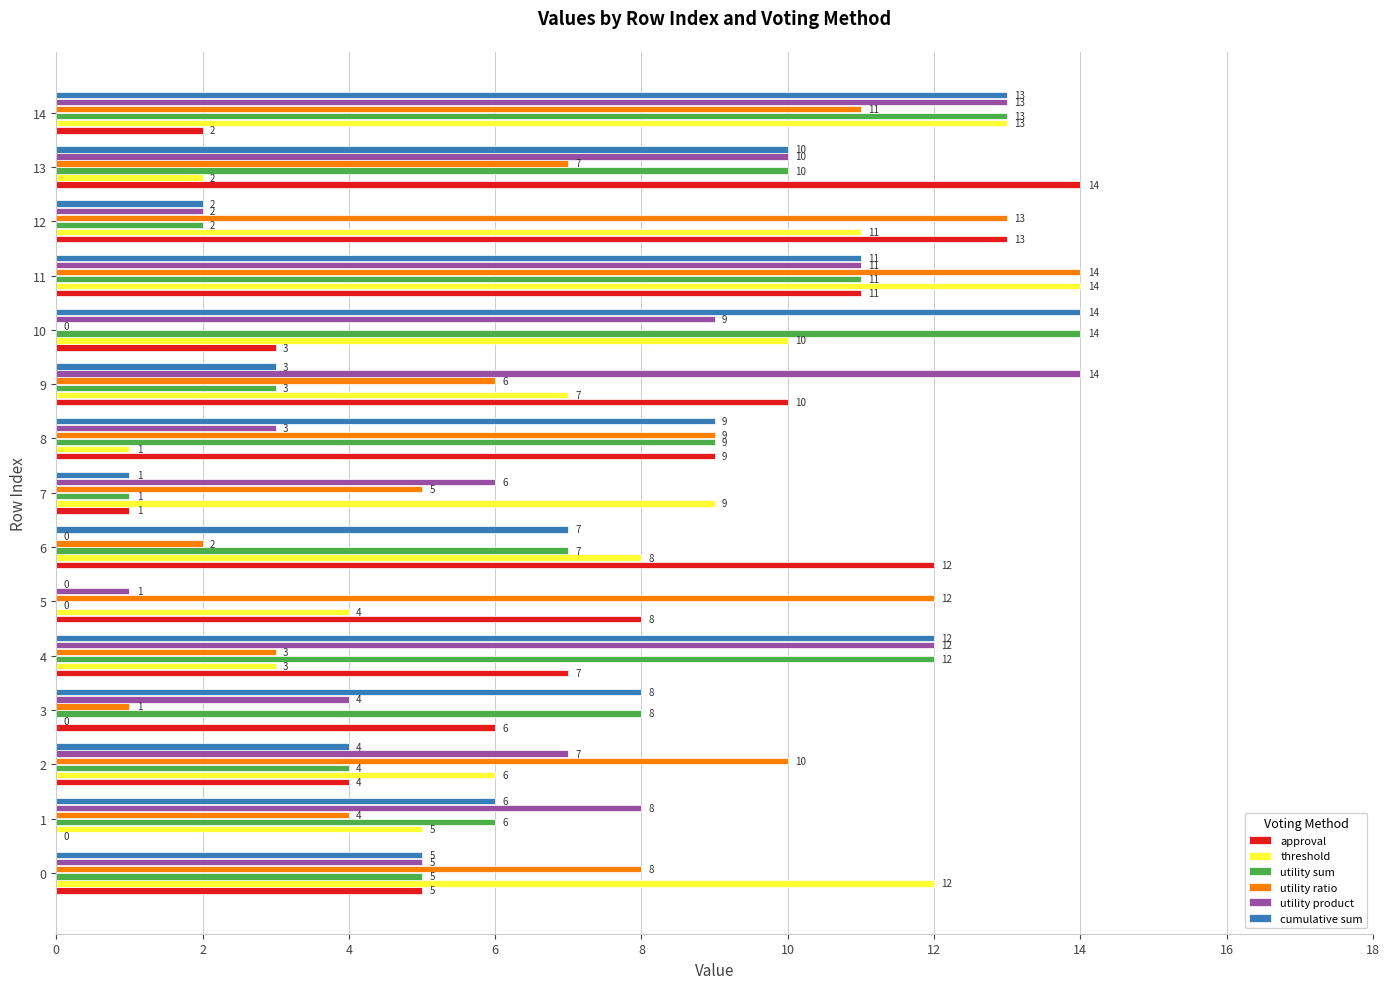

What is the sum of all threshold values?

105